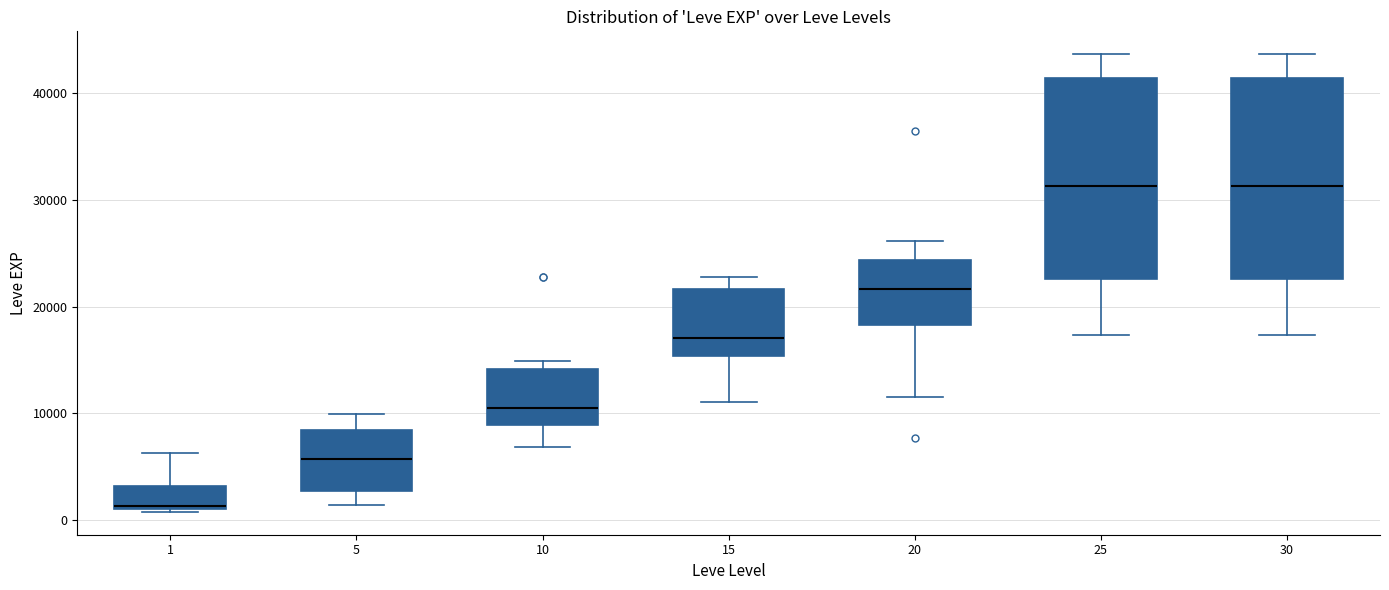

Reading left to right, transcribe this box plot: for each box, give where its median line is, the range the box spans, and where its two whiskers end, as read against the y-axis. The values are not printed on the chart, so give them approximately, as read against the axis.

1: median 1000 (just above the box's lower edge), box 1000 to 3000, whiskers 1000 to 6000
5: median 6000, box 3000 to 8000, whiskers 1000 to 10000
10: median 11000, box 9000 to 14000, whiskers 7000 to 15000
15: median 17000, box 15000 to 22000, whiskers 11000 to 23000
20: median 22000, box 18000 to 24000, whiskers 12000 to 26000
25: median 31000, box 23000 to 41000, whiskers 17000 to 44000
30: median 31000, box 23000 to 41000, whiskers 17000 to 44000